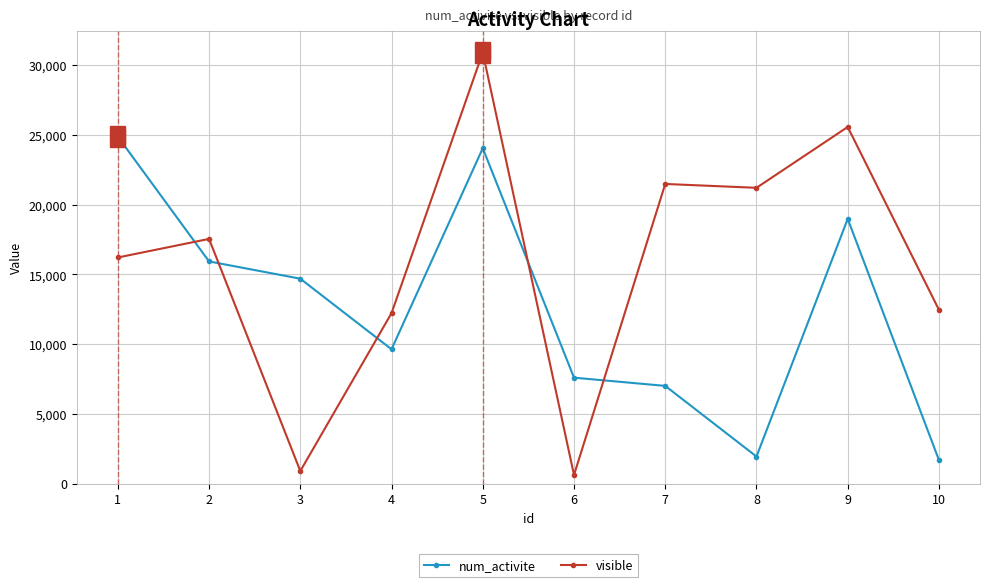

Read the visible value at 1, to the nearest 10.

16220